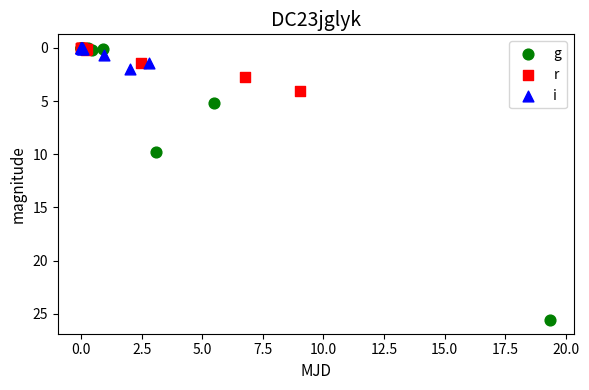

Which series contains the highest Y value?

g